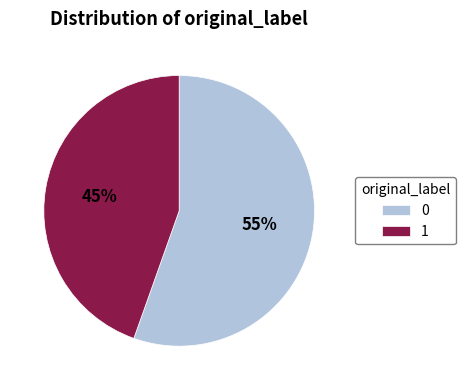

Do 1 and 0 together represent more than half of the pie?

Yes